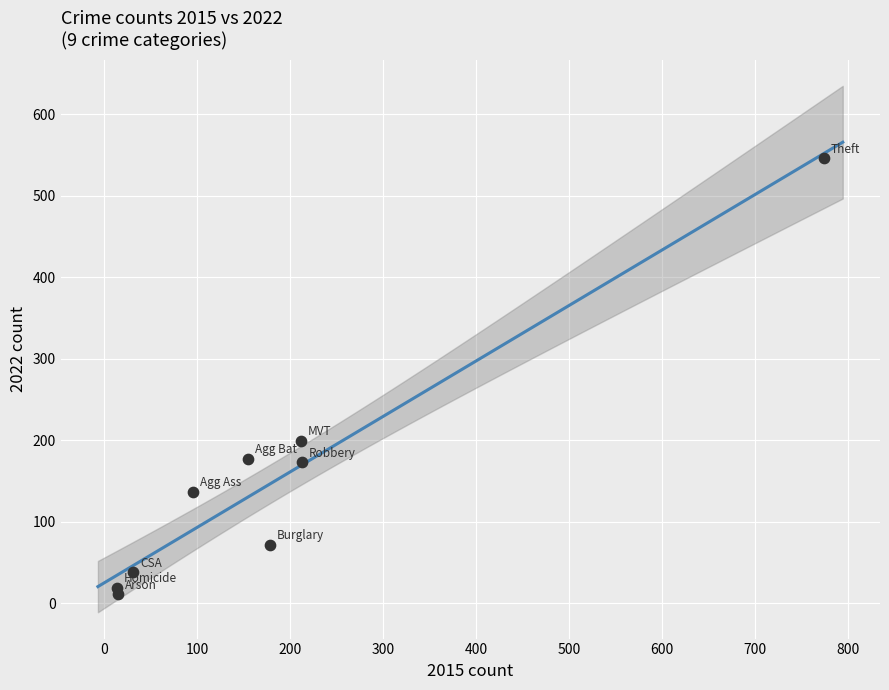

What Y value in the scatter plot is closest to 278?

199